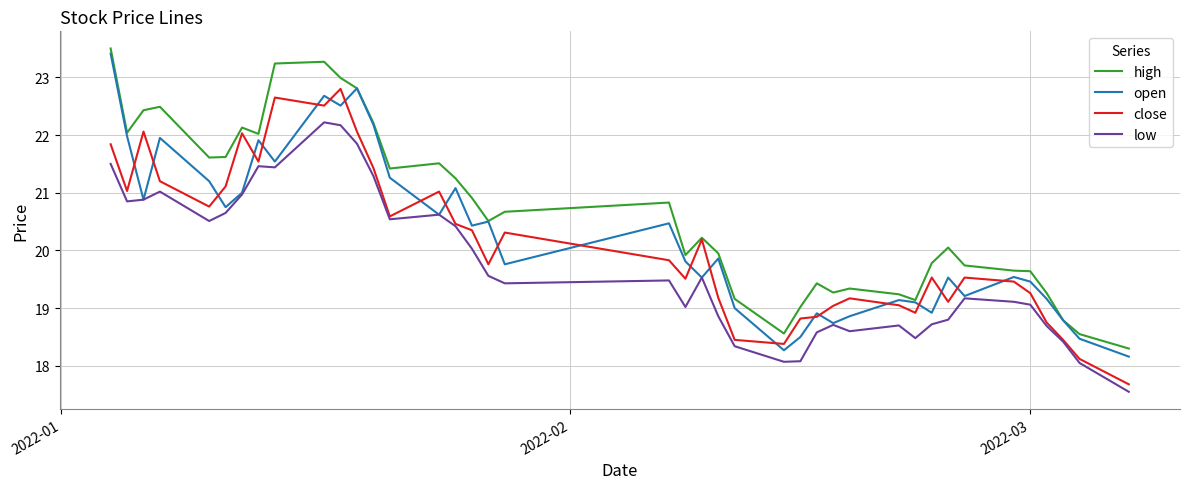

What is the highest value of the open series?

23.4